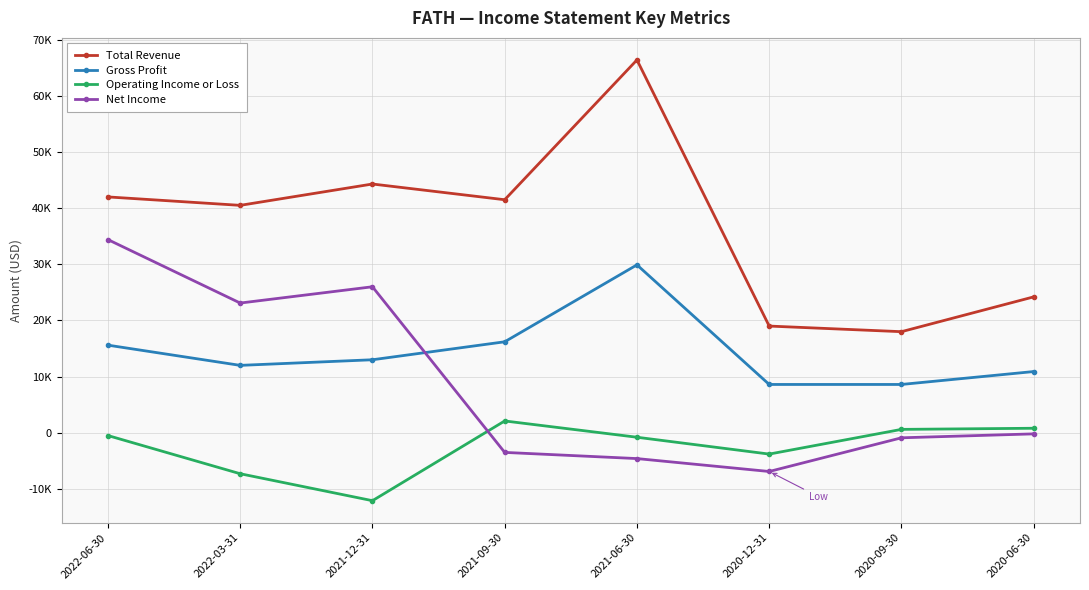

List the labels in order of Net Income value, smallest first.

2020-12-31, 2021-06-30, 2021-09-30, 2020-09-30, 2020-06-30, 2022-03-31, 2021-12-31, 2022-06-30